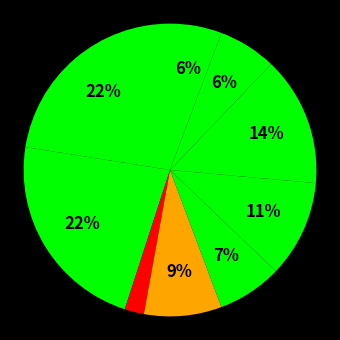

How many slices are in this pie chart?

9